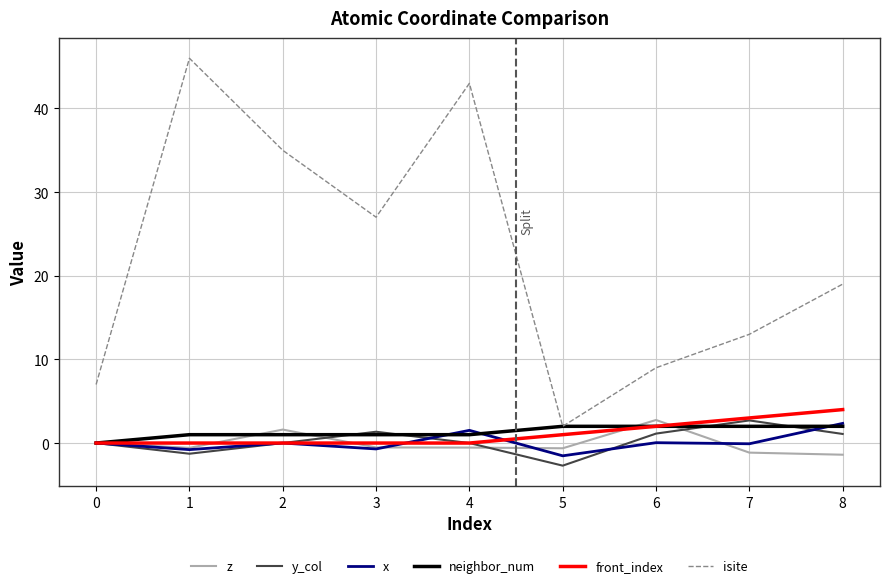

Which series has the widest spread of values?

isite